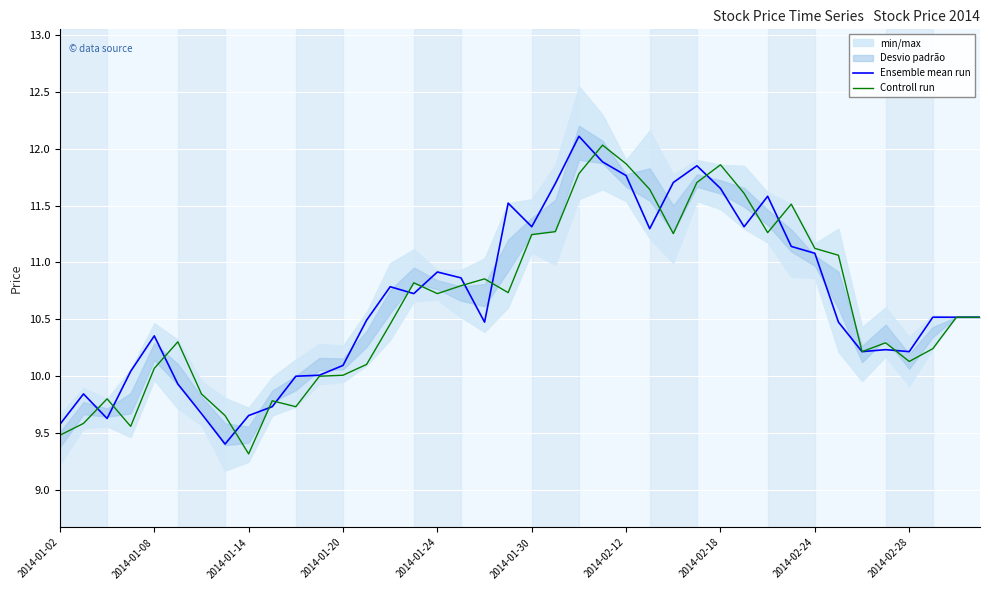

Rank the series at 30 from highest to lowest value.

Ensemble mean run, Controll run